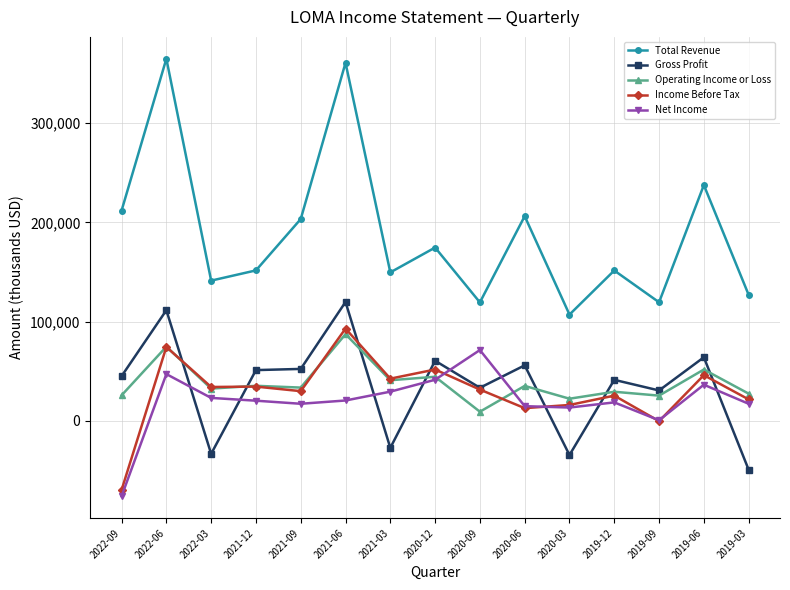

Where do Net Income and Gross Profit first cross each other?

2022-06 and 2022-03